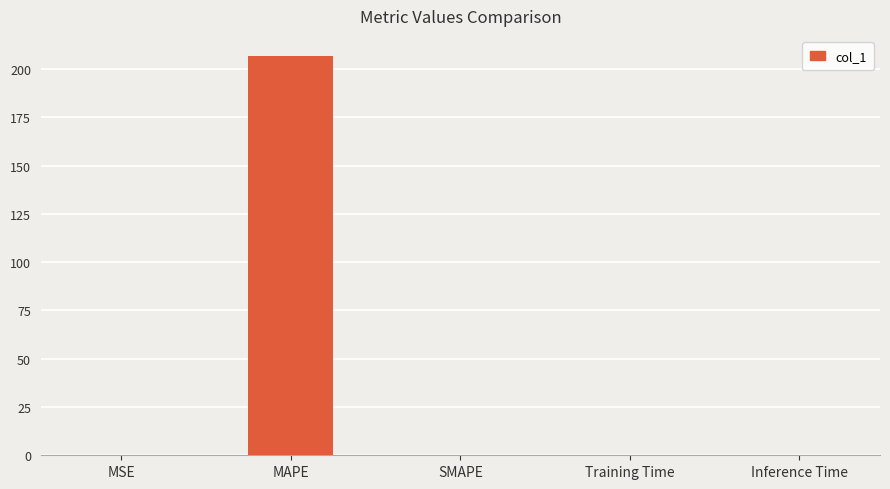

What is the greatest value displayed?

206.9